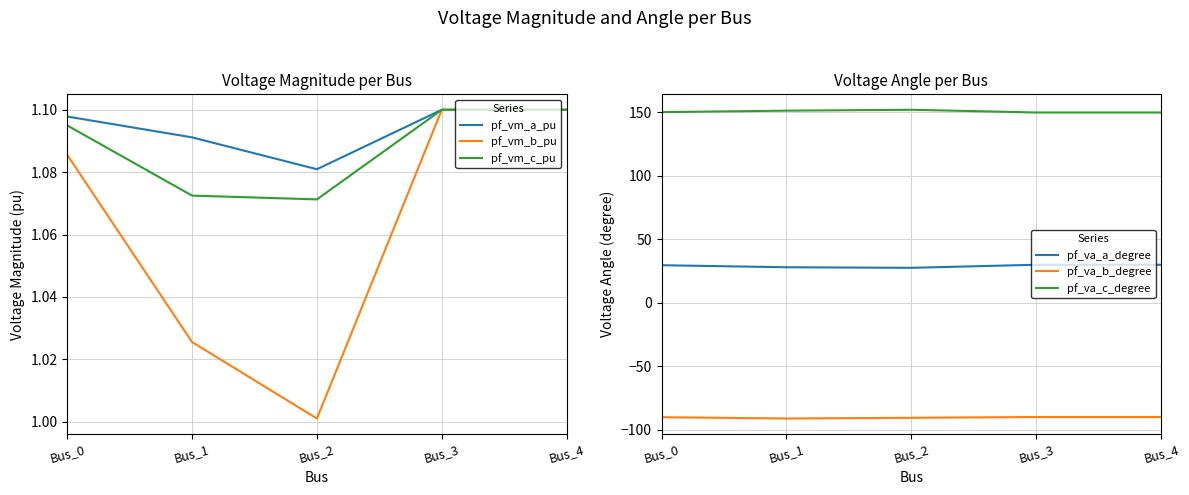

At which category is the sum across all series the highest?

Bus_3